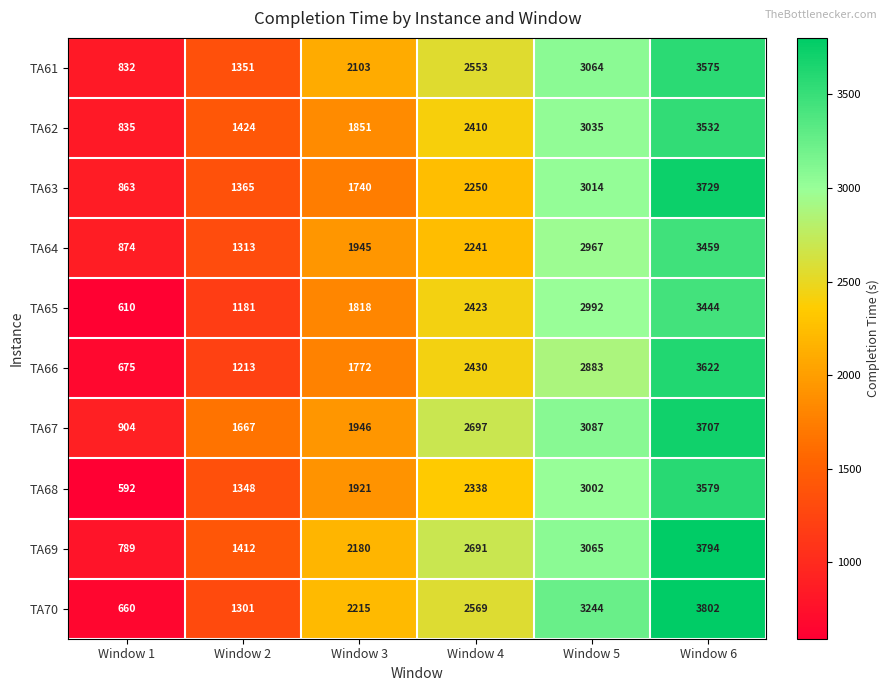

Rank the series by their maximum value, from lowest to highest.

TA65, TA64, TA62, TA61, TA68, TA66, TA67, TA63, TA69, TA70